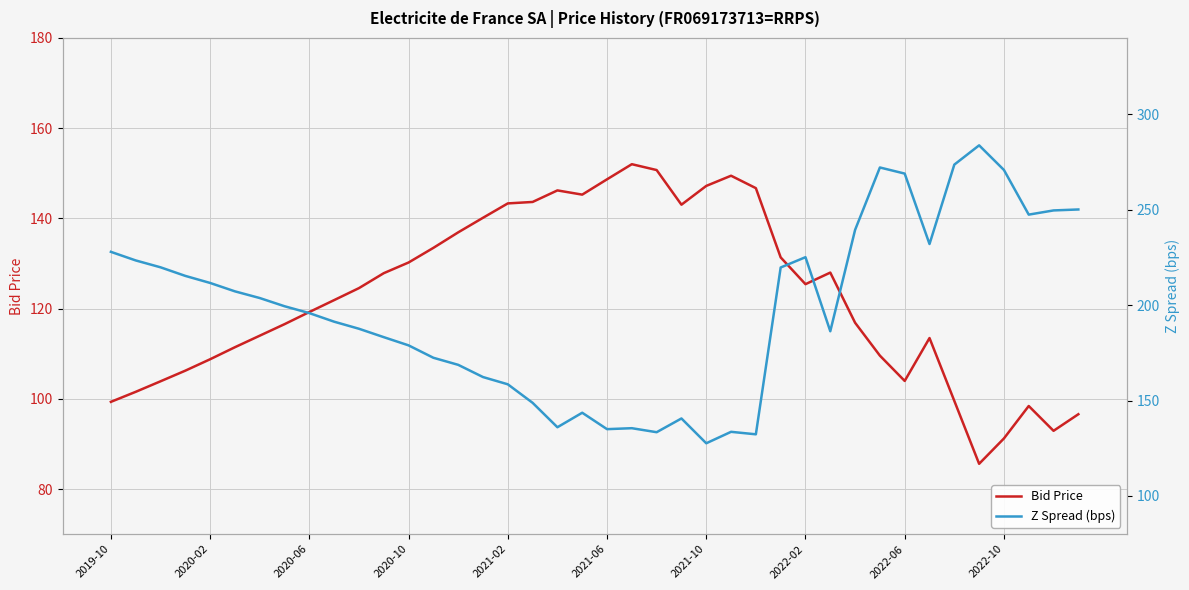

How many intersections are there between Bid Price and Z Spread (bps)?

2